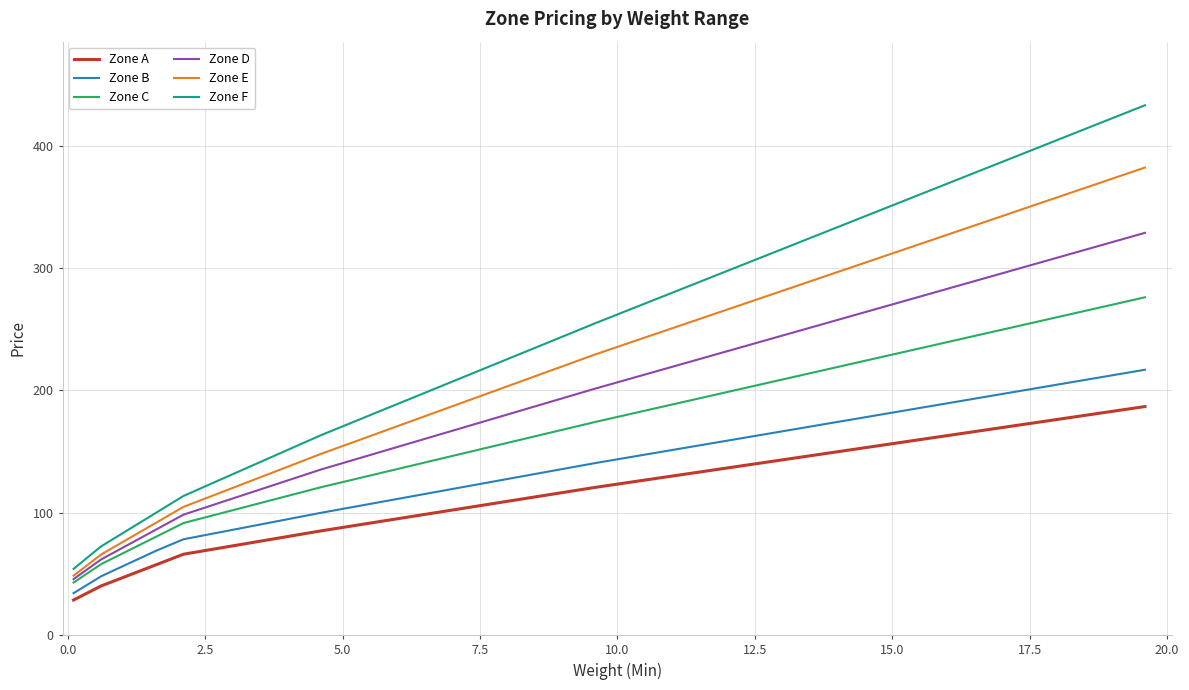

True or false: Zone E and Zone A cross at least once.

False